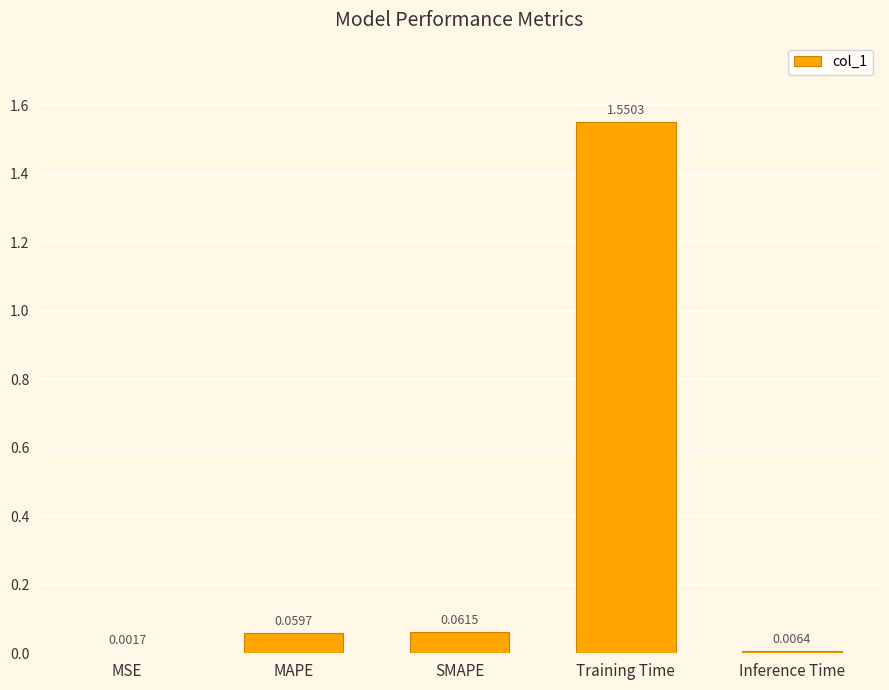

What is the sum of all values?

1.7